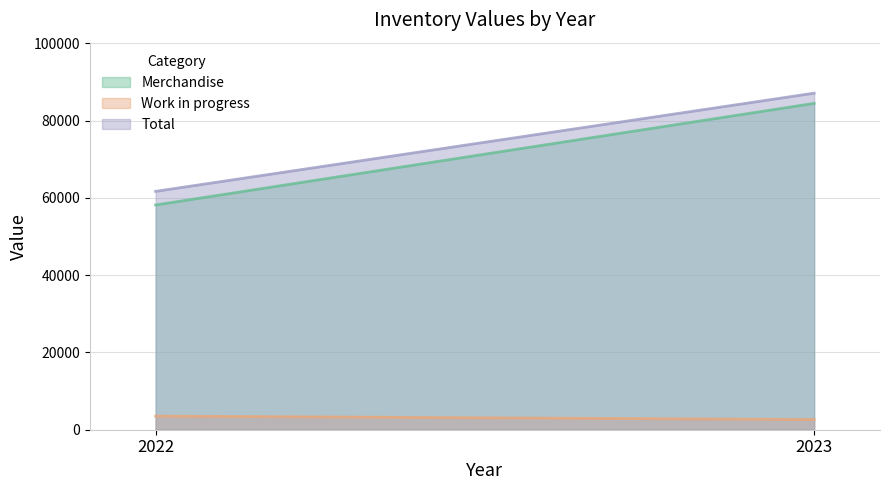

At 2022, list the series in order from largest to smallest.

Total, Merchandise, Work in progress